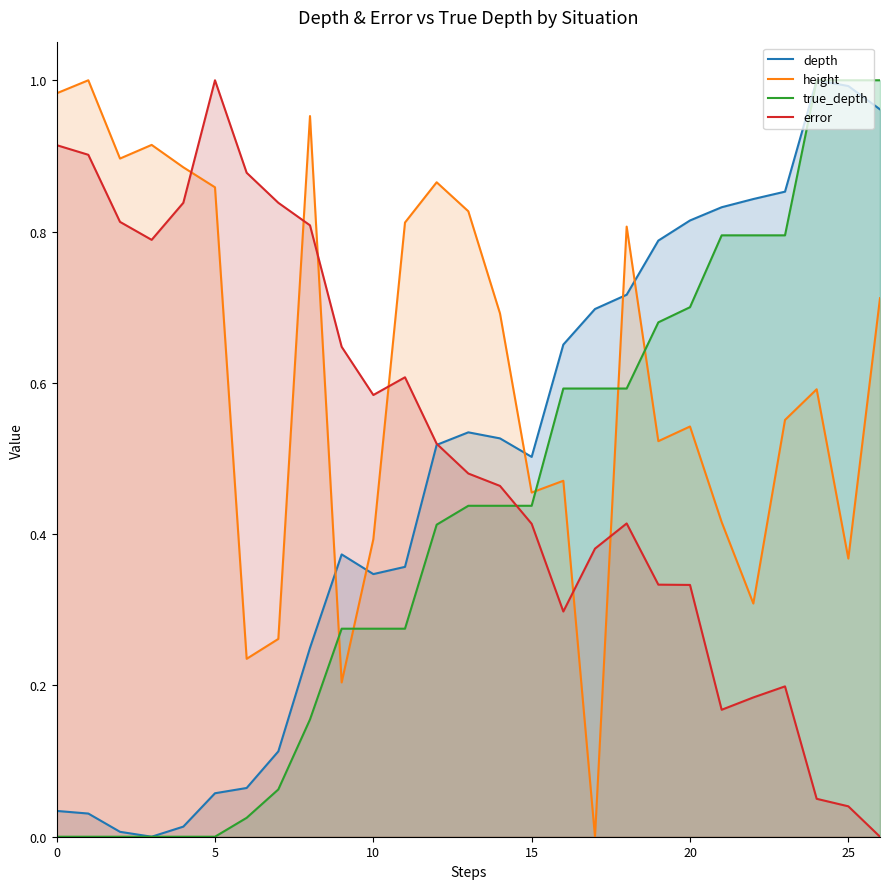

The height series shows 0.1 at 25. True or false?

False